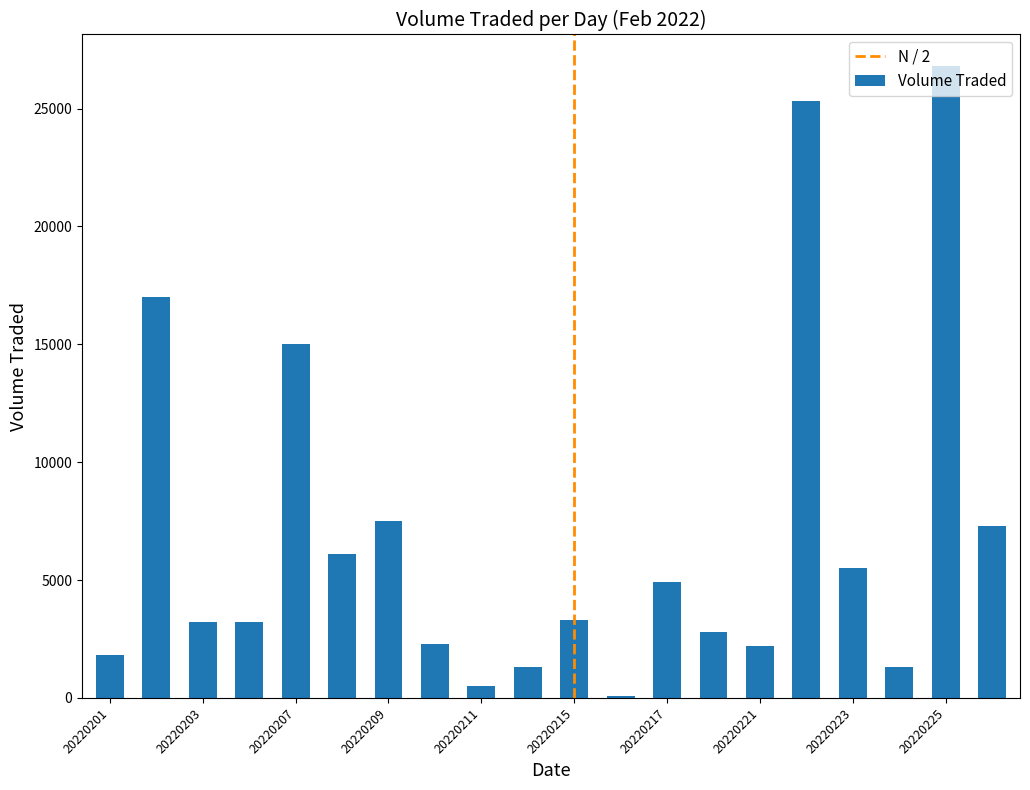

What is the average value?

6870